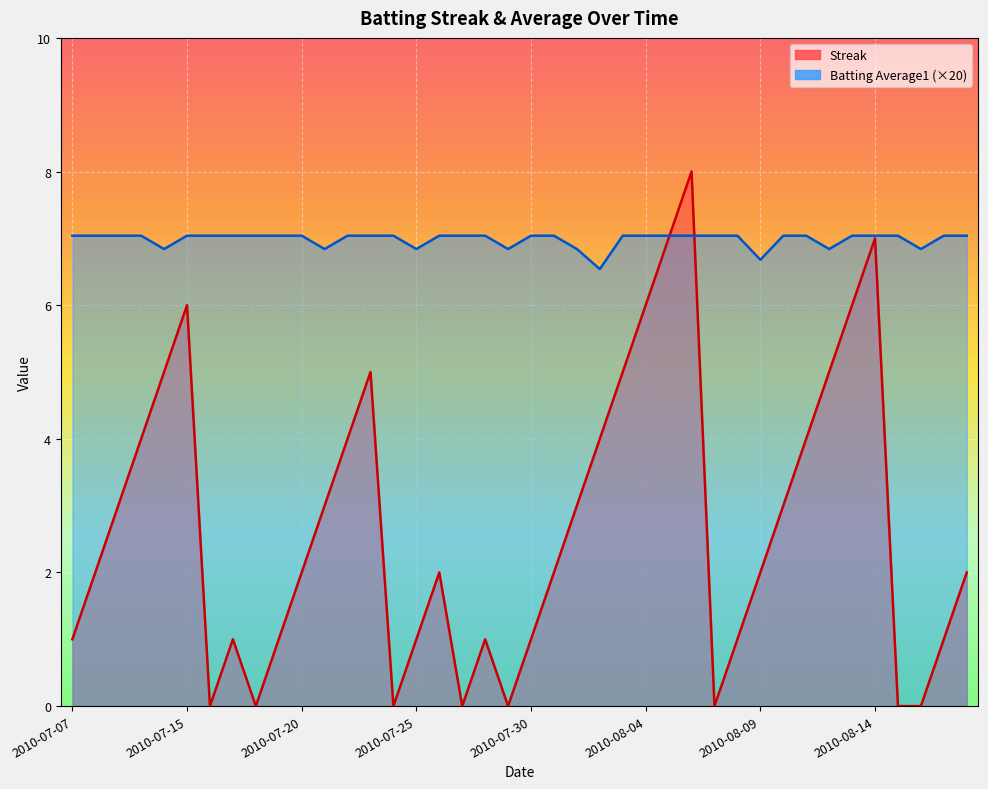

What is the maximum value for Batting Average1?

7.0